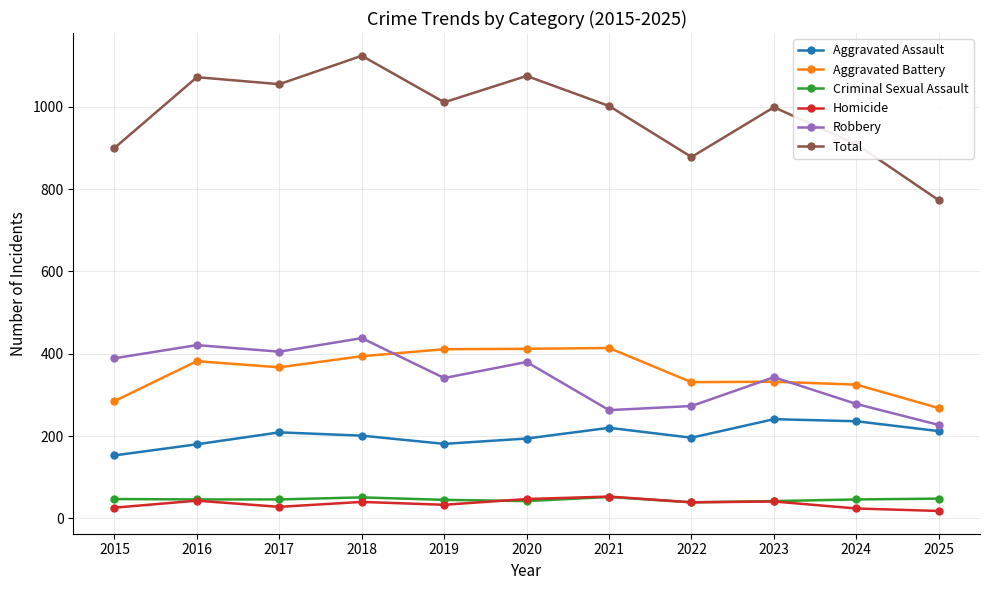

At which category does the chart reach its peak across all series?

2018